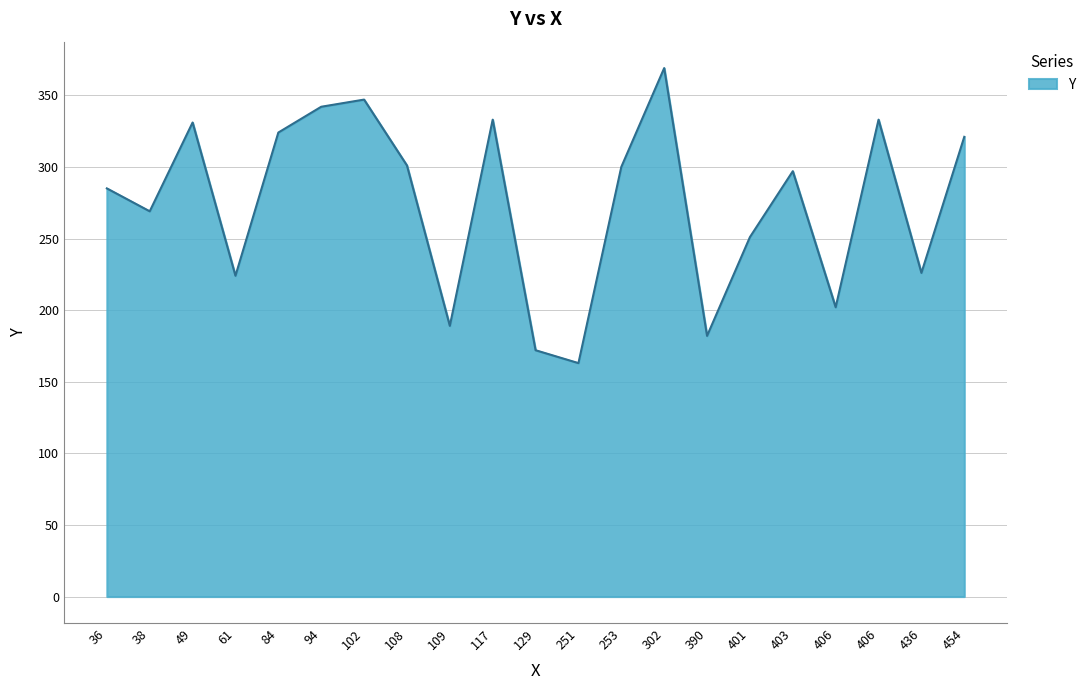

Does the chart have visible grid lines?

Yes